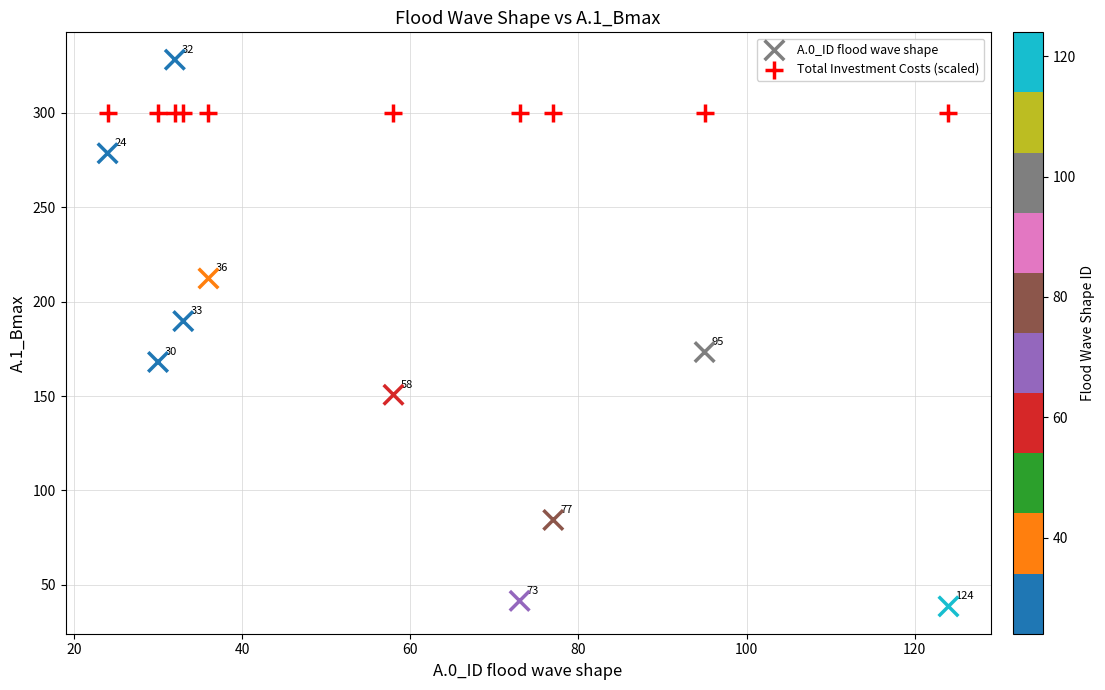

Which series reaches the minimum Y coordinate?

A.0_ID flood wave shape